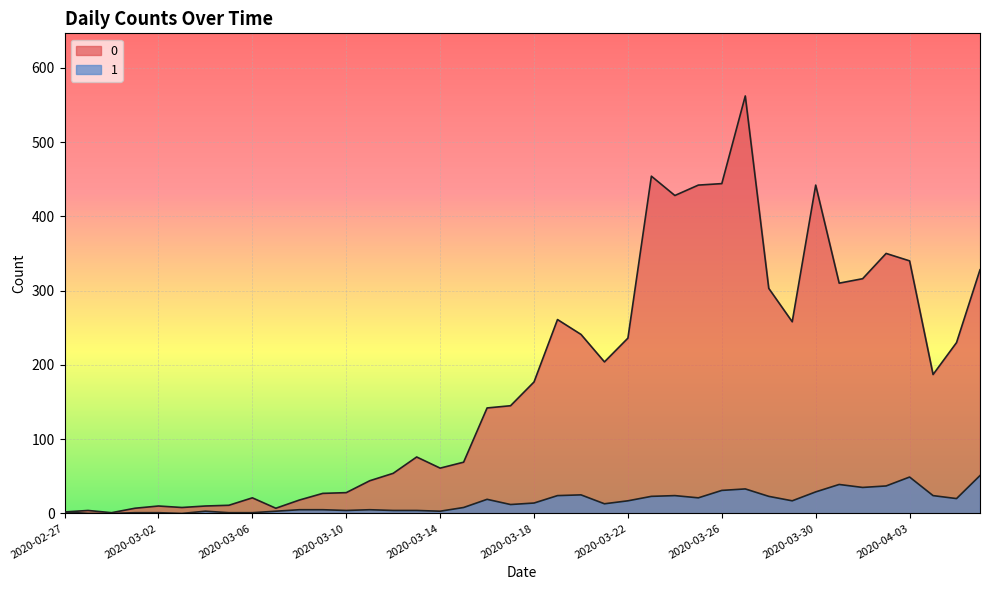

What value does the 1 series have at 2020-04-05, to the nearest 5?

20